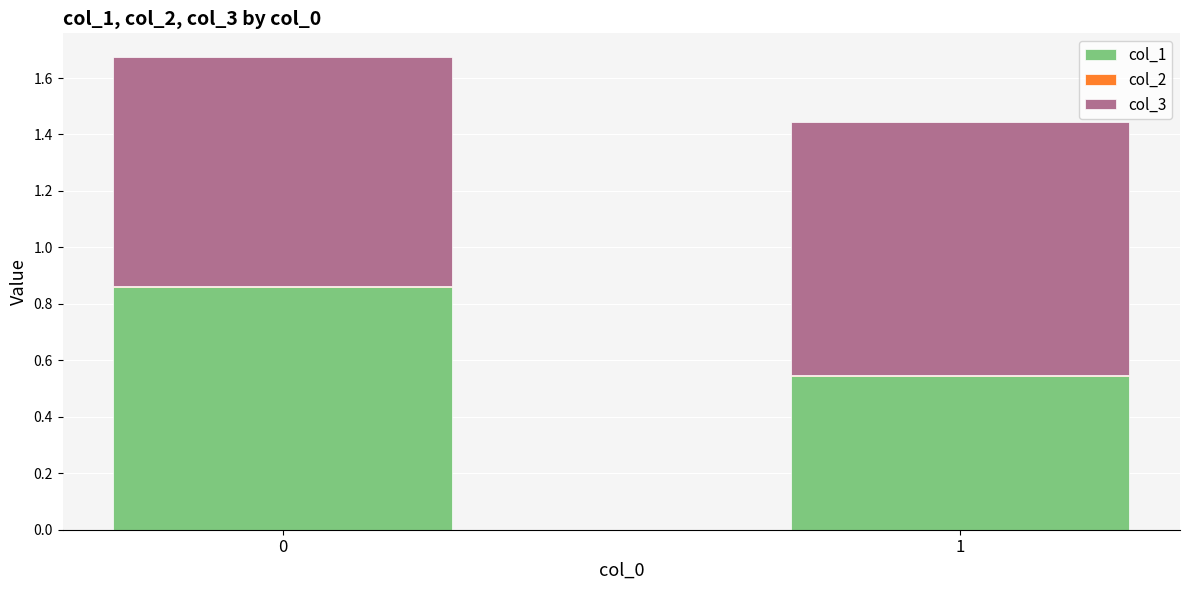

What is the sum of all col_1 values?

1.4